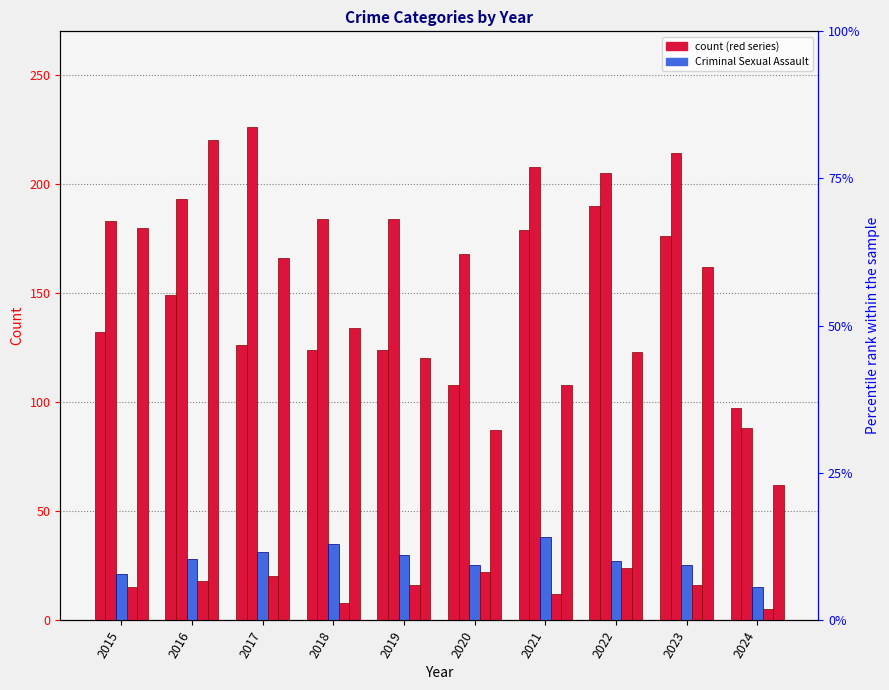

Which series has the largest range (max minus min)?

Robbery